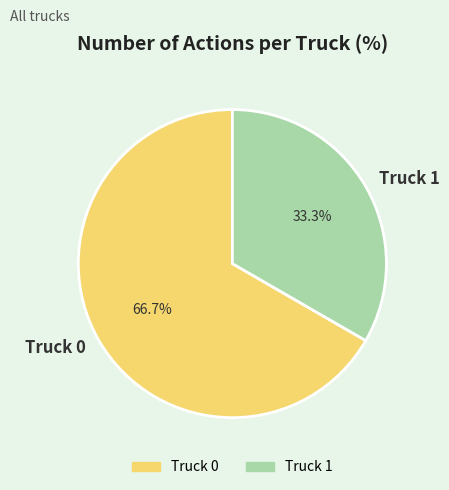

Is there any slice that represents more than half of the pie?

Yes